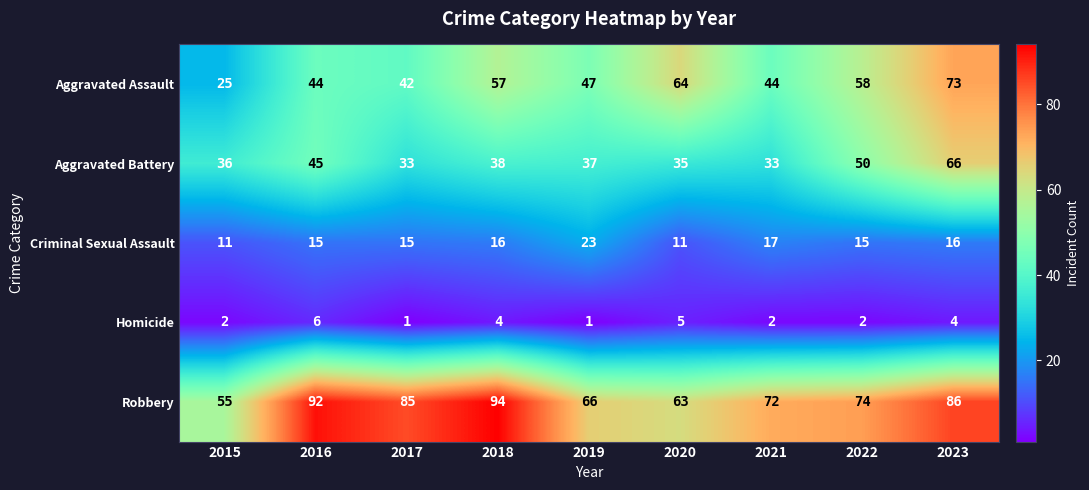

Is it true that Aggravated Assault equals 44 at 2016?

True